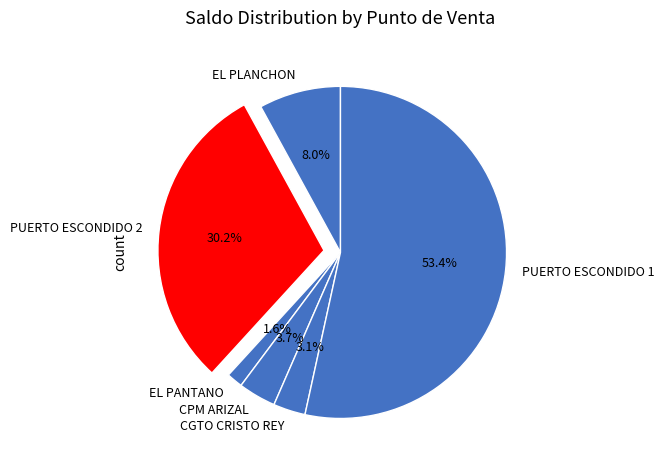

Does CGTO CRISTO REY represent more than half of the total?

No